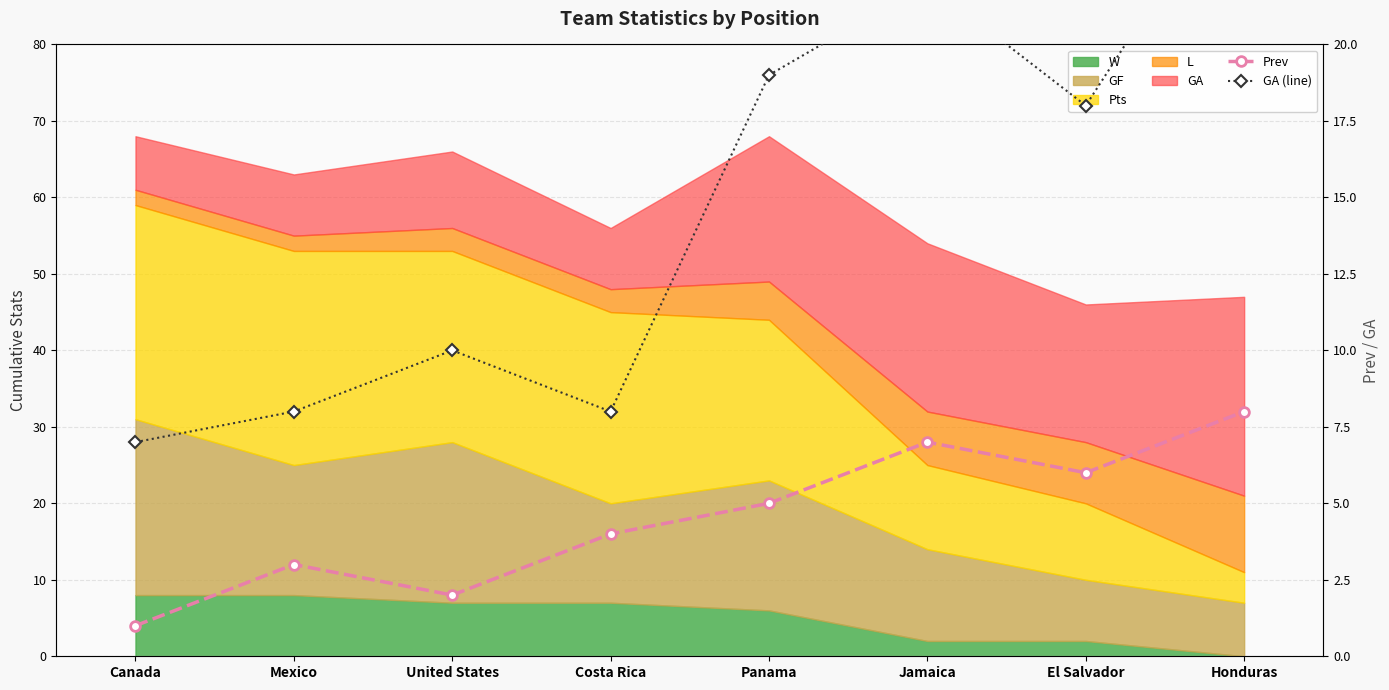

What position from the right is Costa Rica?

5